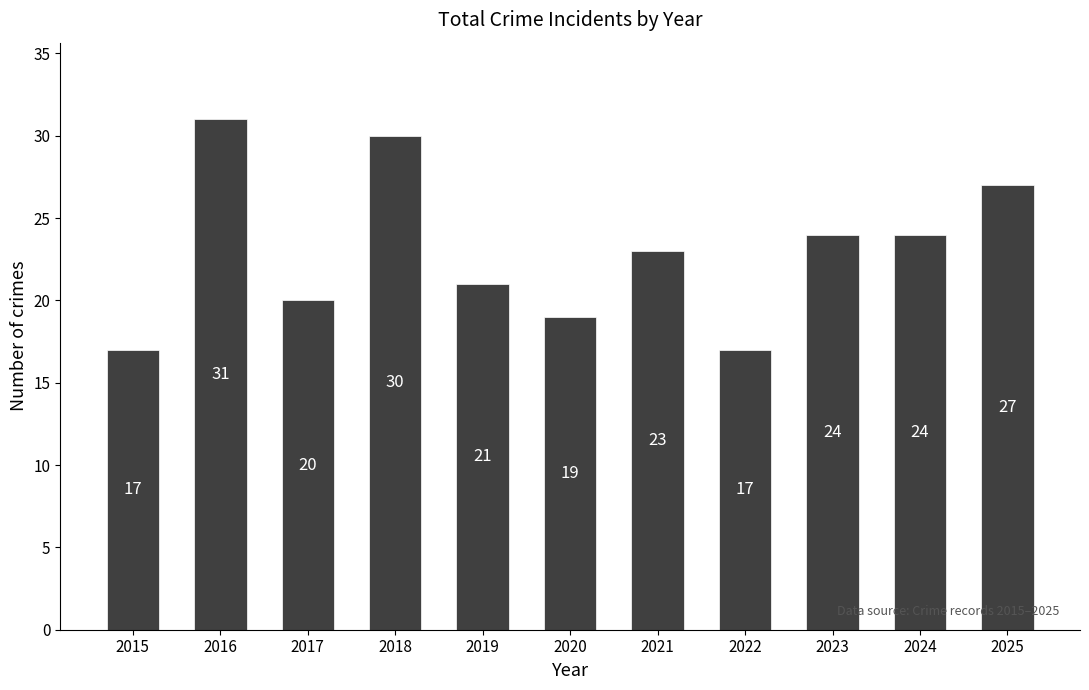

Reading left to right, list all the values displayed in this chart.

17	31	20	30	21	19	23	17	24	24	27